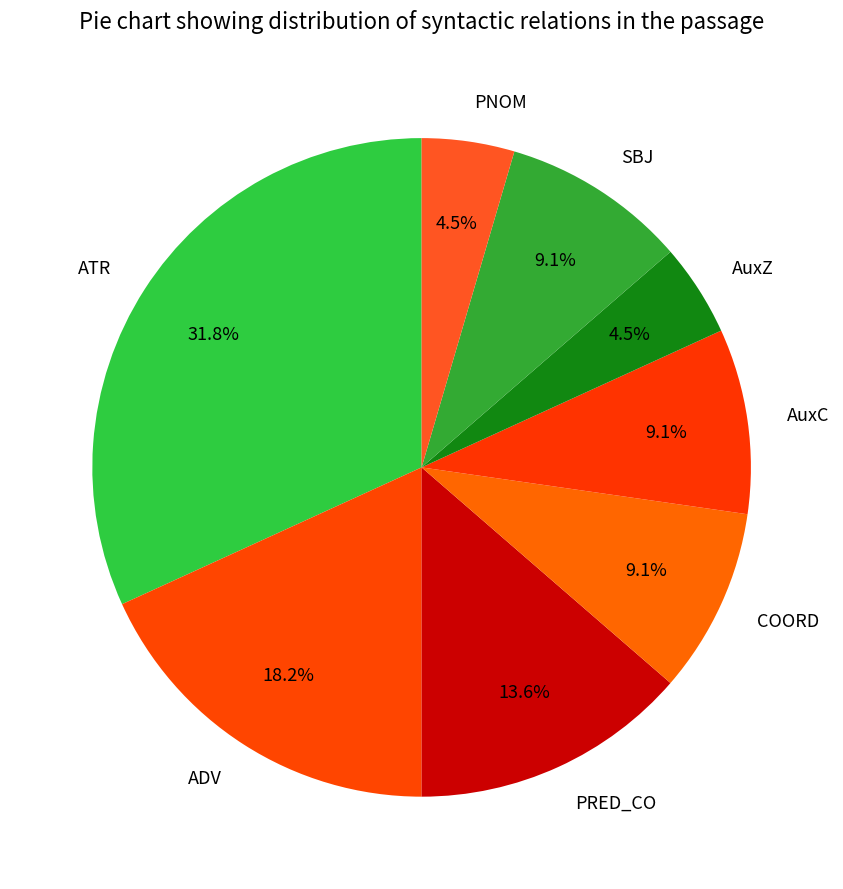

What percentage is the PRED_CO slice, to the nearest percent?

14%